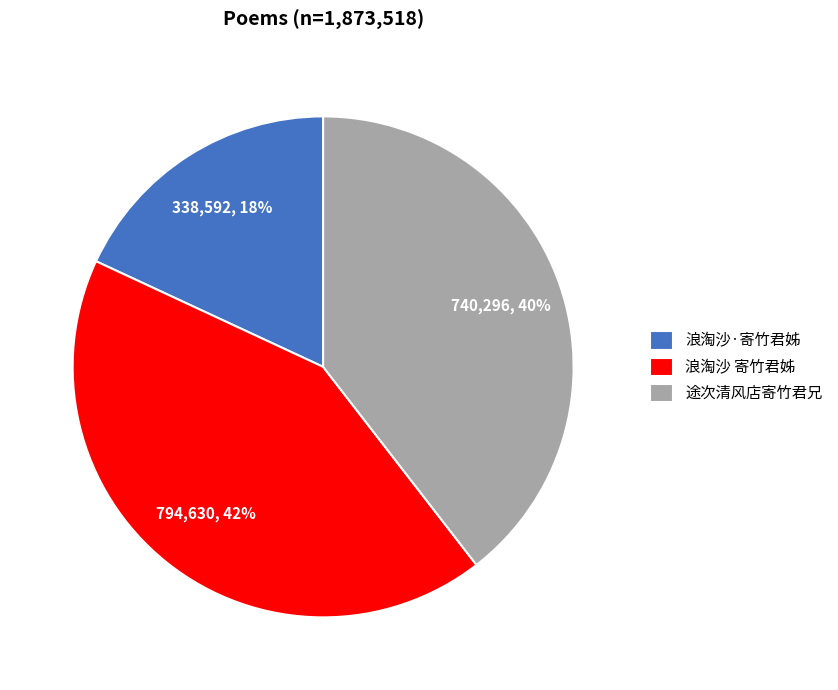

To the nearest percent, what is the combined percentage of 浪淘沙·寄竹君姊 and 途次清风店寄竹君兄?

58%